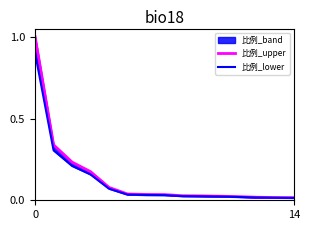

The value of 比例_upper at 0 is 1.0. True or false?

True